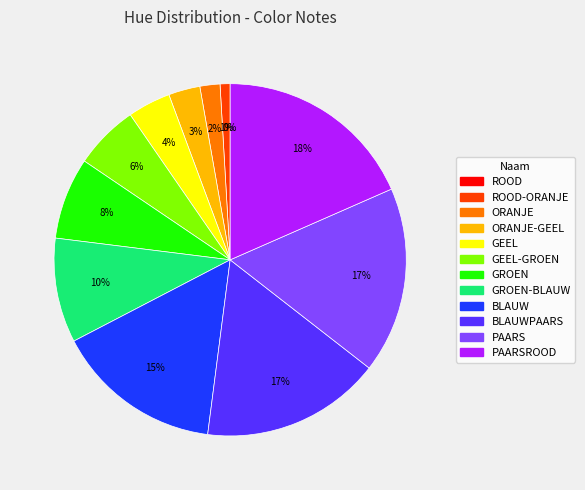

To the nearest percent, what portion does PAARS represent?

17%